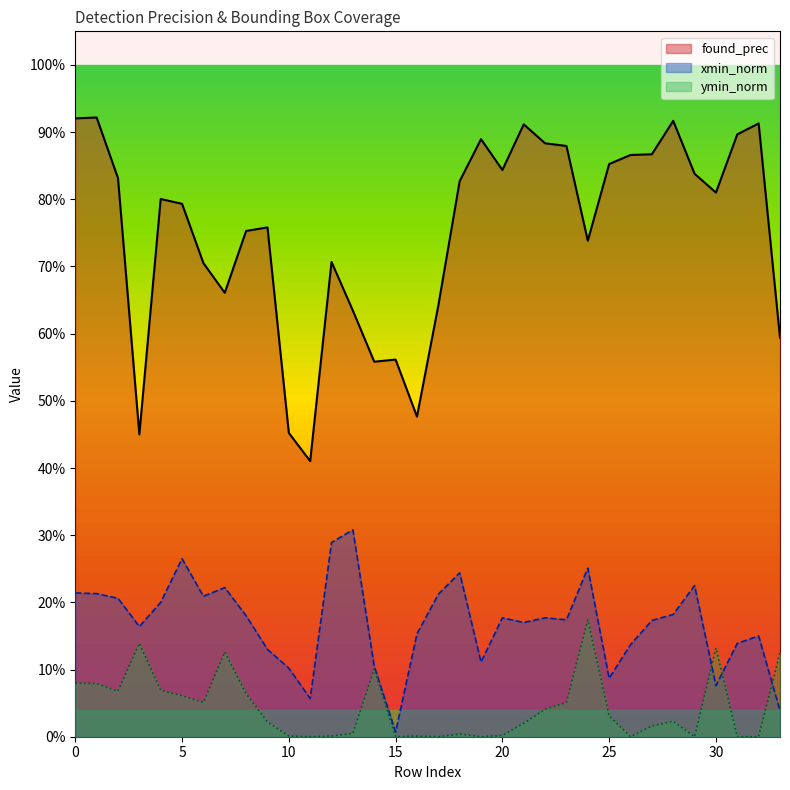

What is the difference between the maximum and minimum values in the xmin_norm series?

0.3